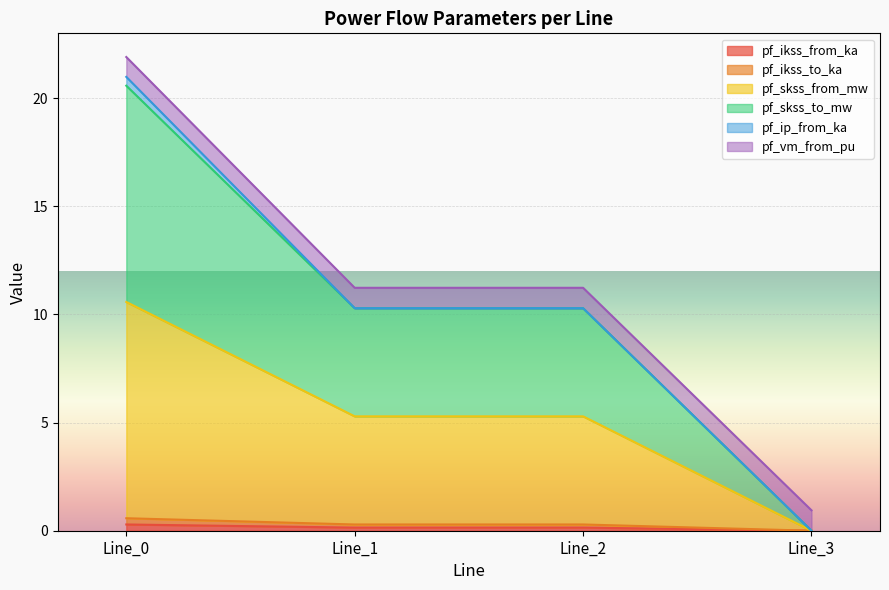

True or false: pf_skss_from_mw has more than 1 interior local peaks.

False